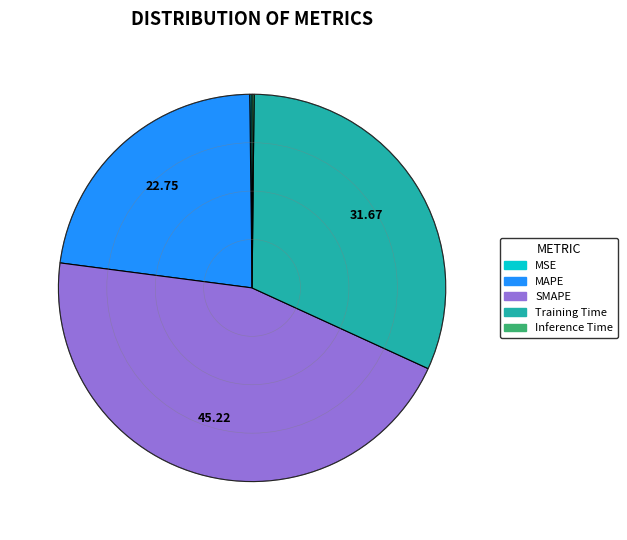

Approximately how many times larger is the value at MAPE compared to Training Time?

0.7